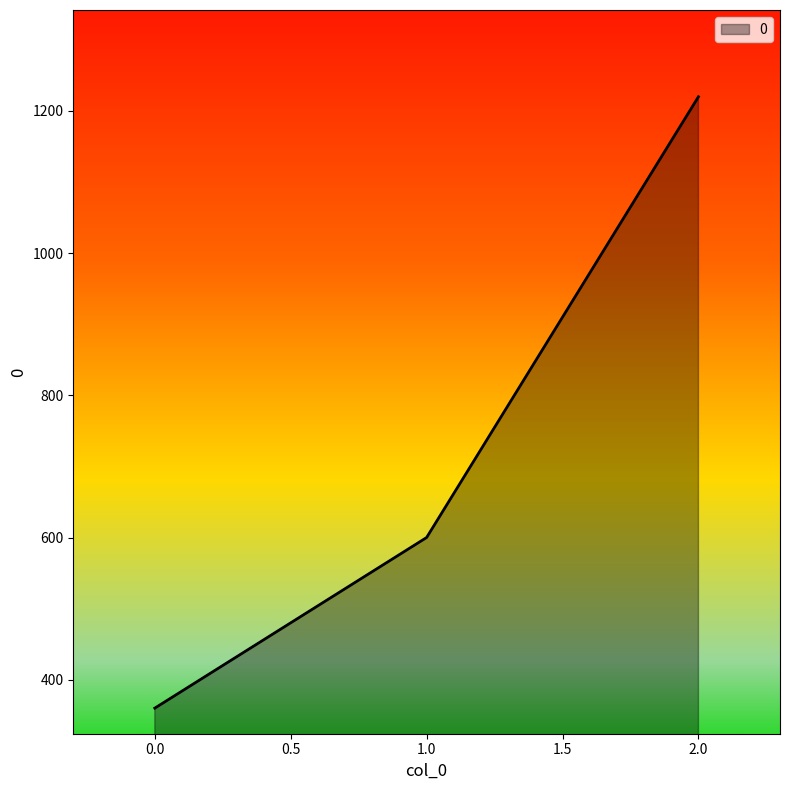

Which has a higher value, 0.0 or 1.0?

1.0